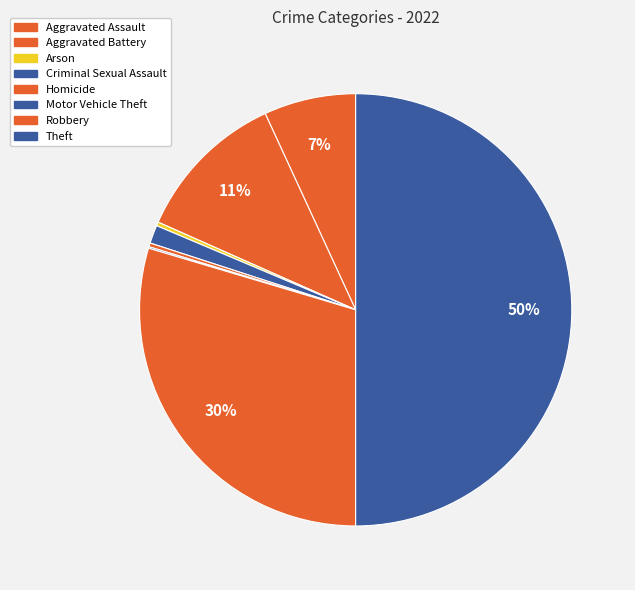

To the nearest percent, what portion does Aggravated Assault represent?

7%